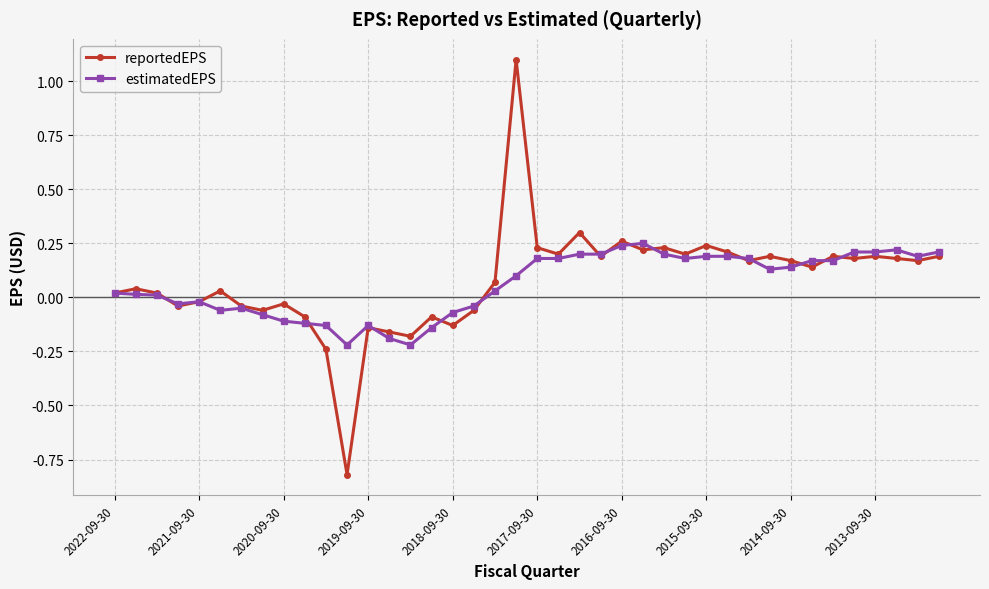

Rank the series by their maximum value, from highest to lowest.

reportedEPS, estimatedEPS